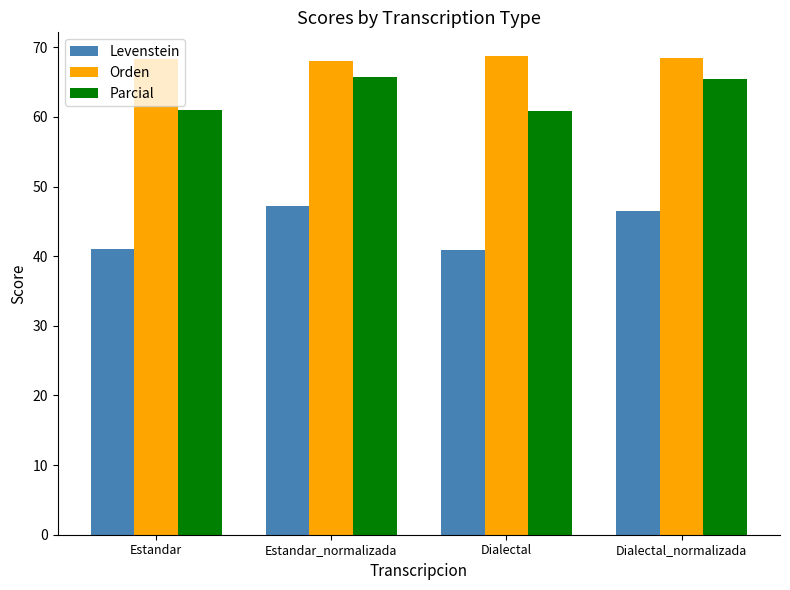

What is the label of the 3rd bar from the left?

Dialectal